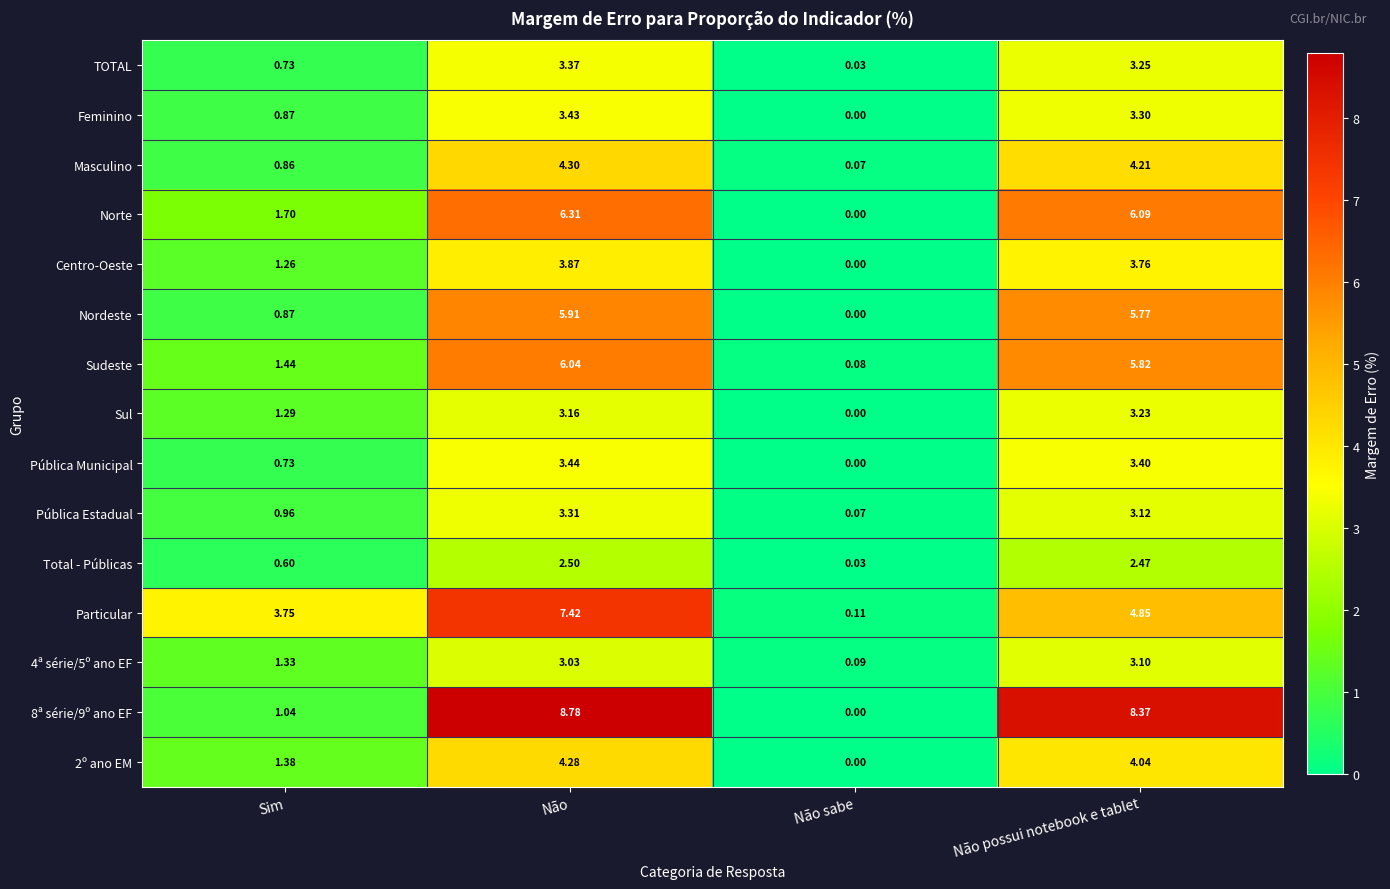

List the labels in order of Pública Estadual value, largest first.

Não, Não possui notebook e tablet, Sim, Não sabe